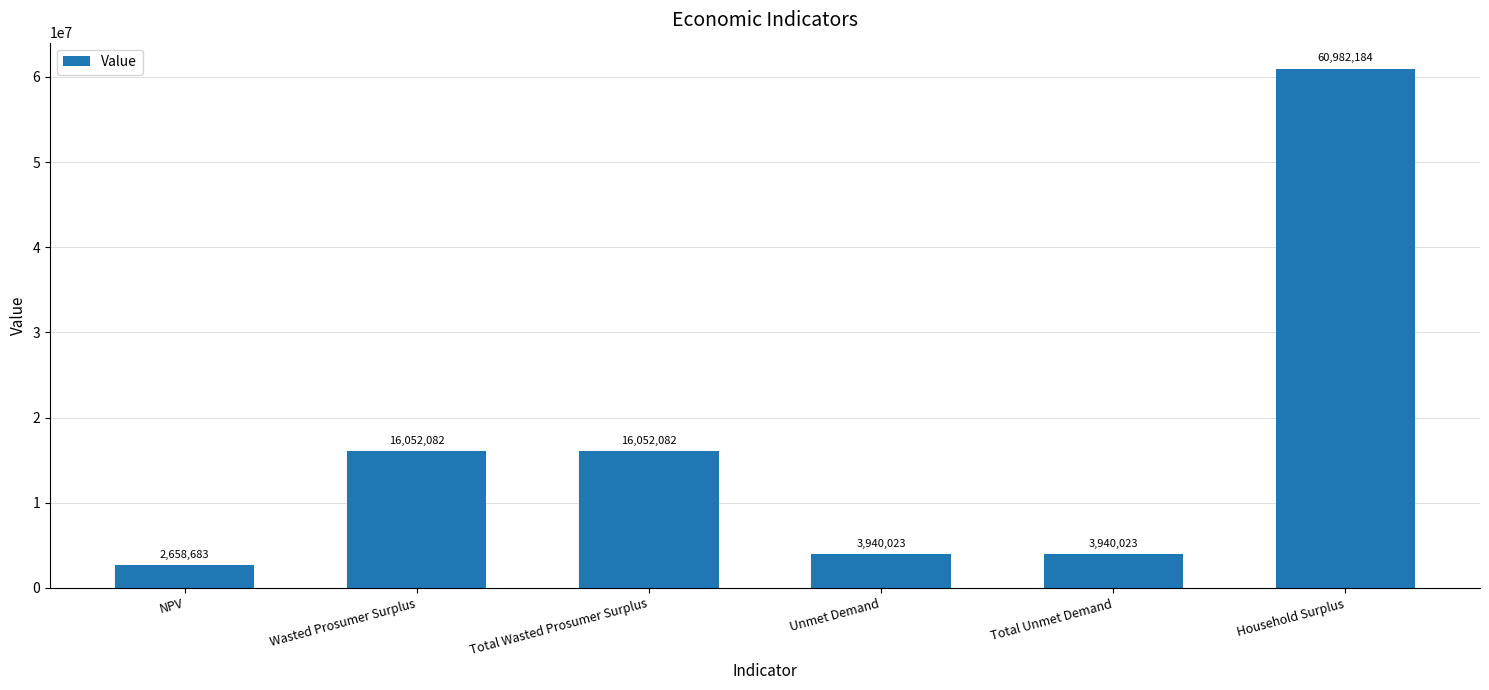

The chart shows a value of 16052082.5 at Wasted Prosumer Surplus. True or false?

True